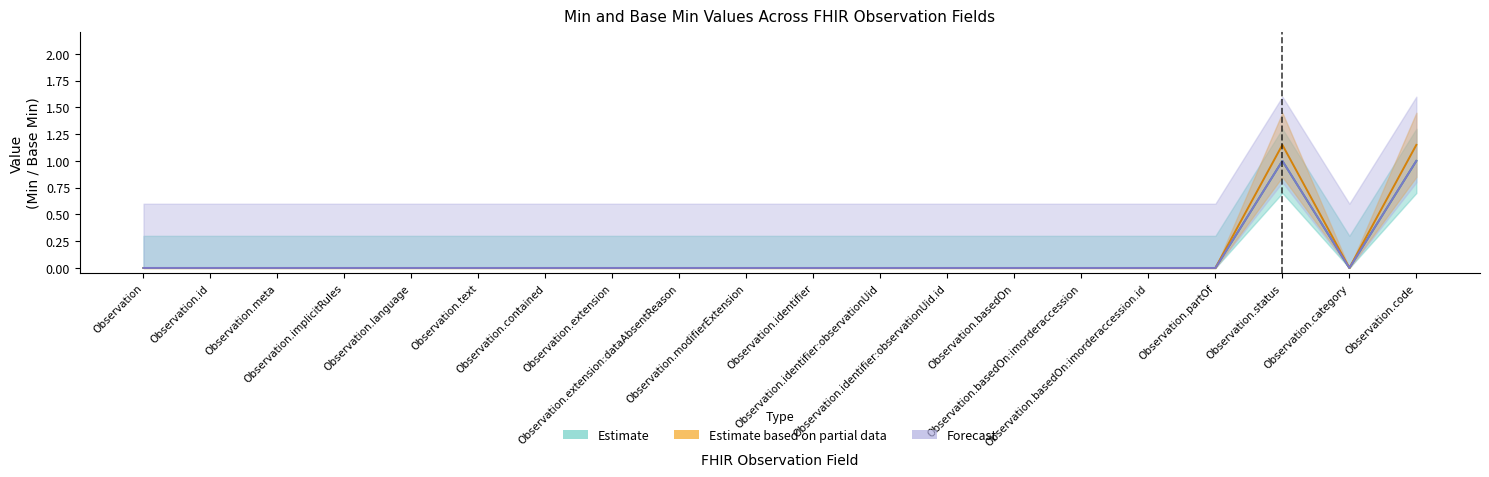

True or false: Min (upper) and Min (mid) cross at least once.

False